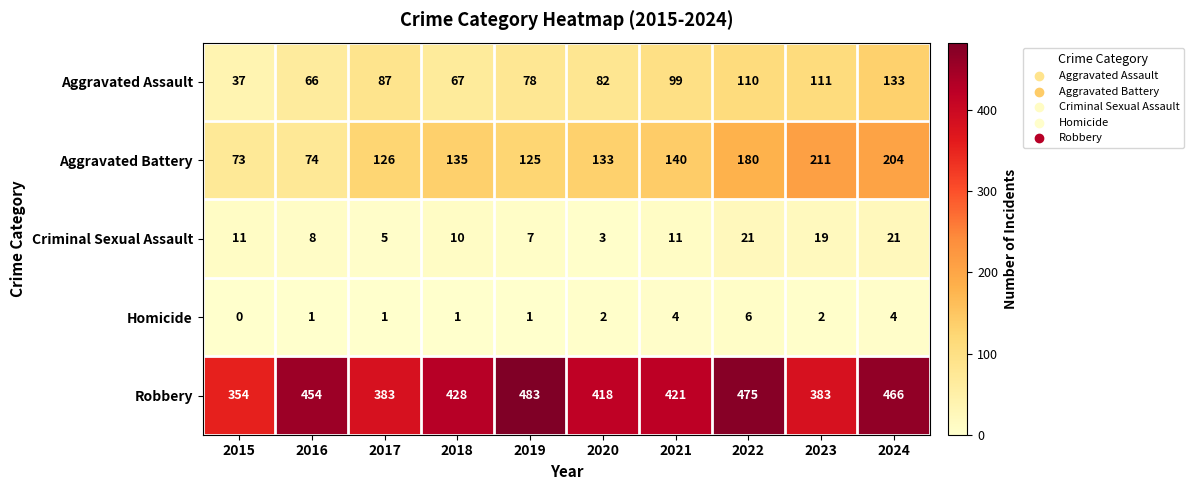

What is the difference between the maximum and second lowest values in the Robbery series?

100